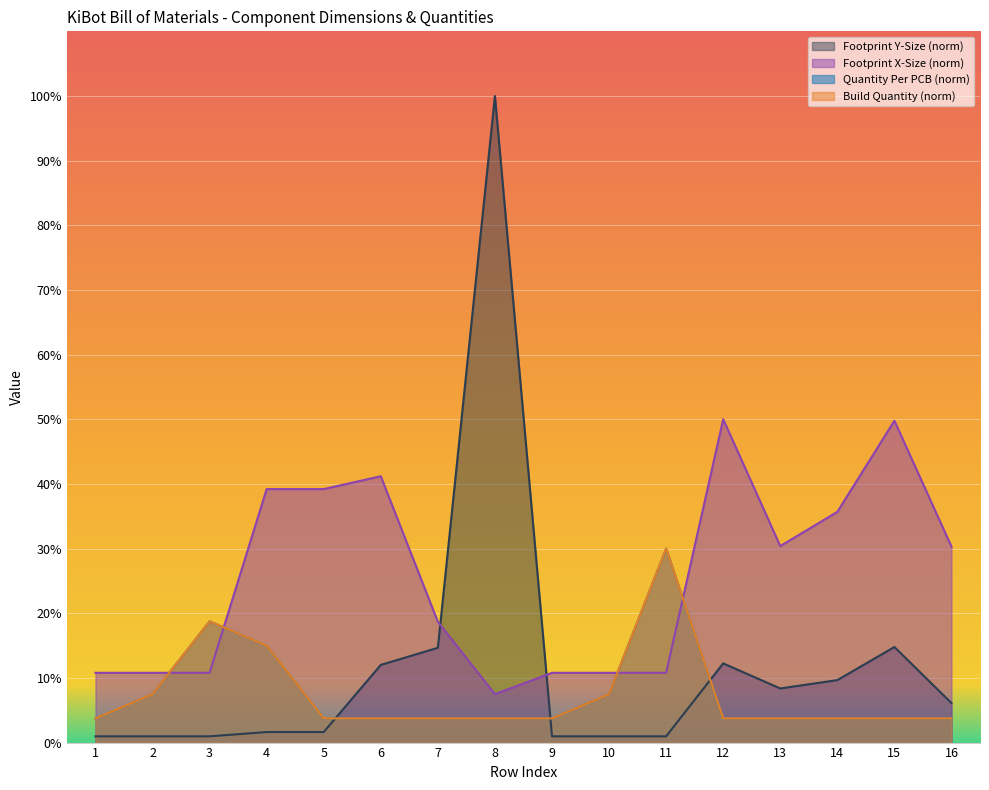

At 14, list the series in order from largest to smallest.

Footprint X-Size, Footprint Y-Size, Quantity Per PCB, Build Quantity